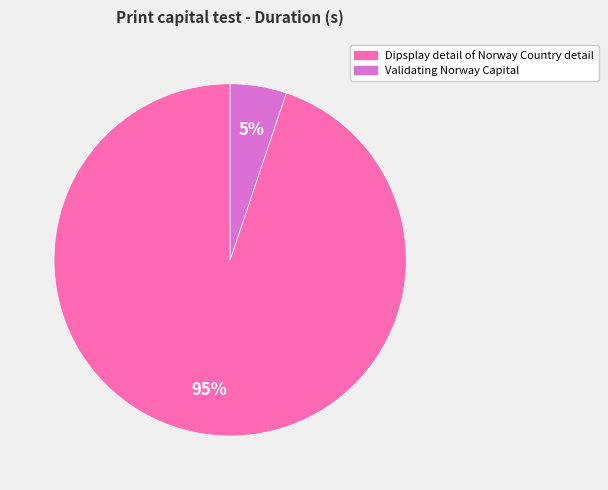

Rank the categories by value from lowest to highest.

Validating Norway Capital, Dipsplay detail of Norway Country detail